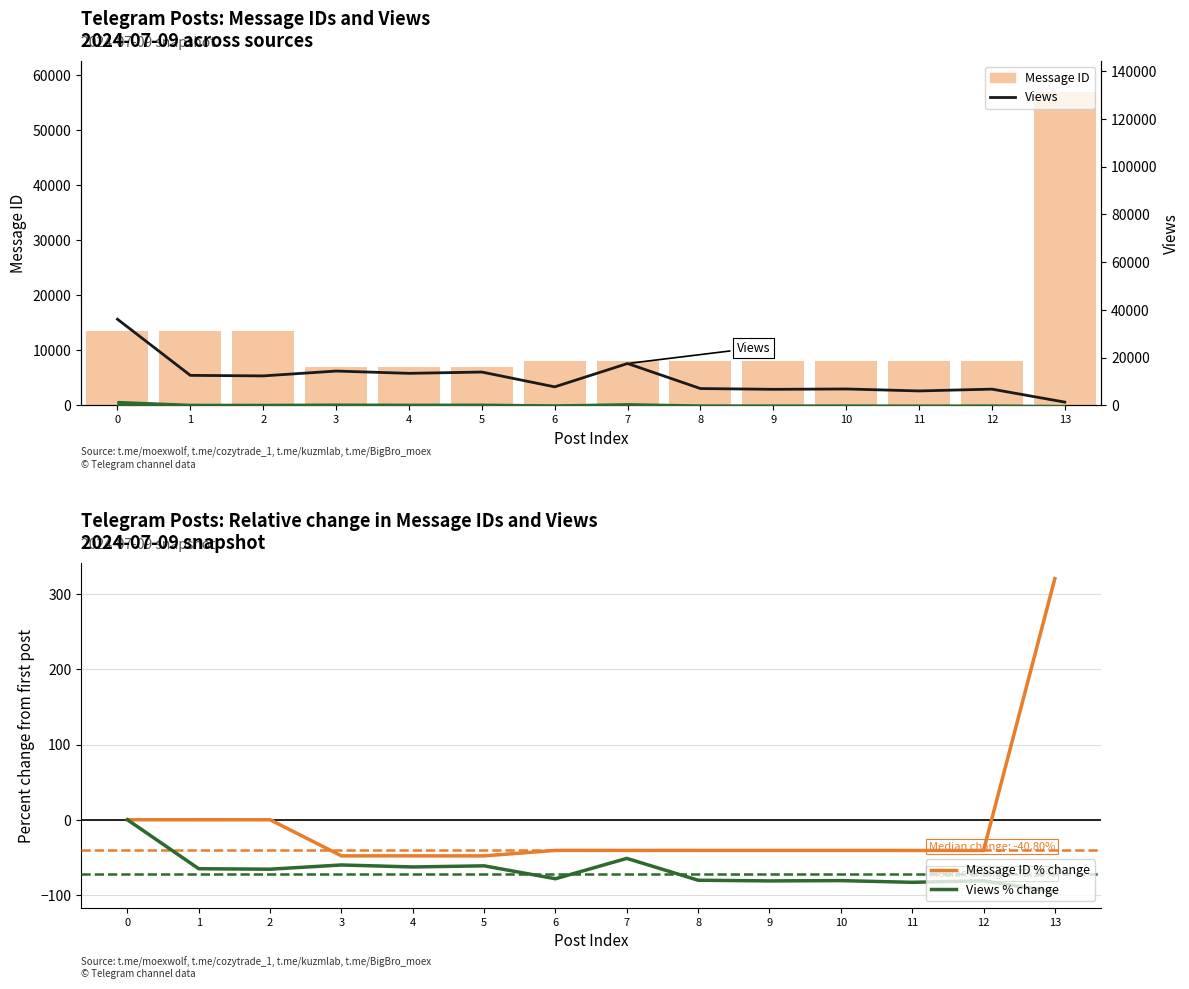

The value of Message ID at 12 is 12394.4. True or false?

False